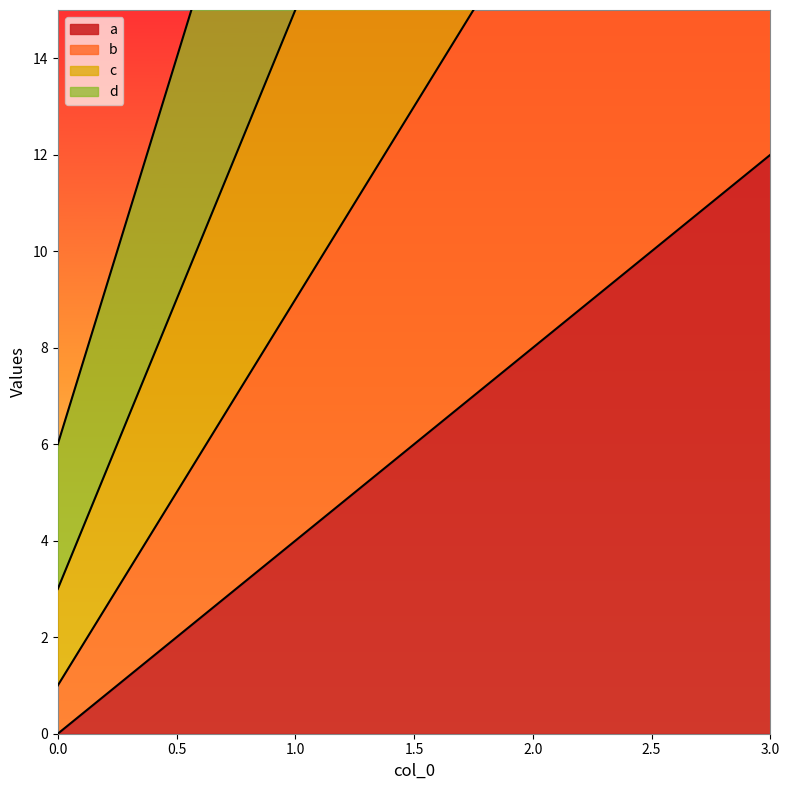

Where is d nearest to the value 30?

1